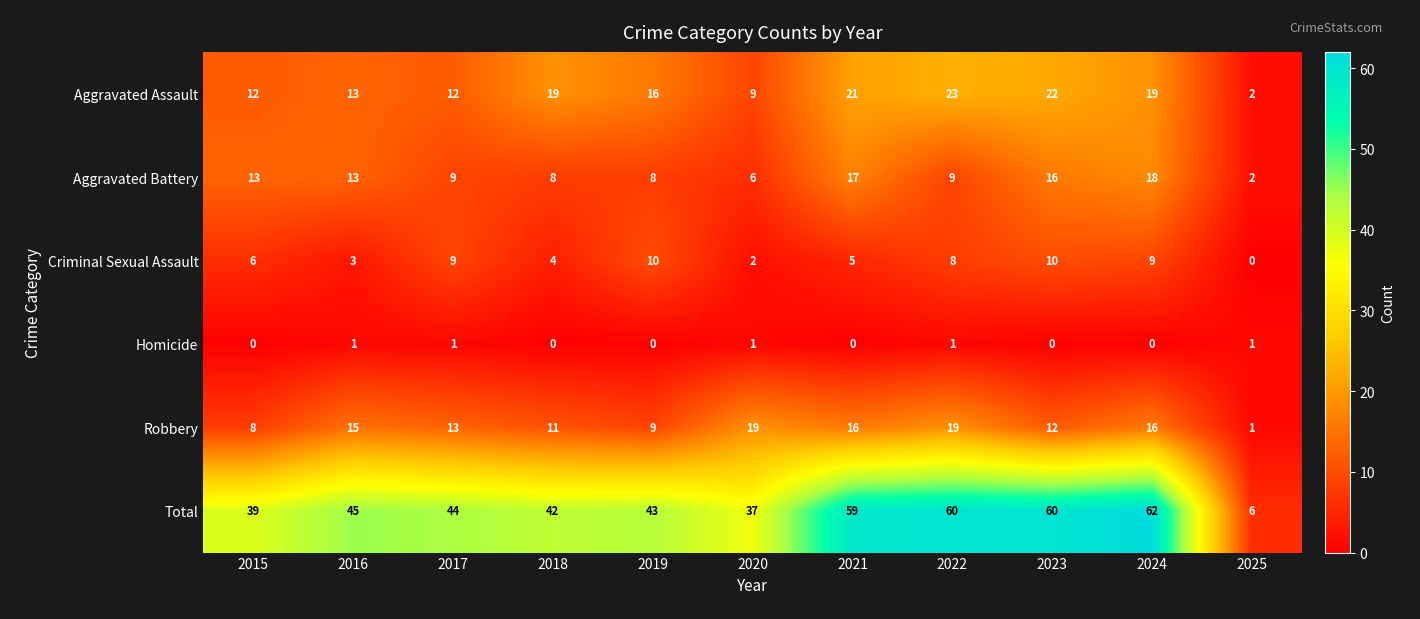

What is the average value of the Robbery series?

13